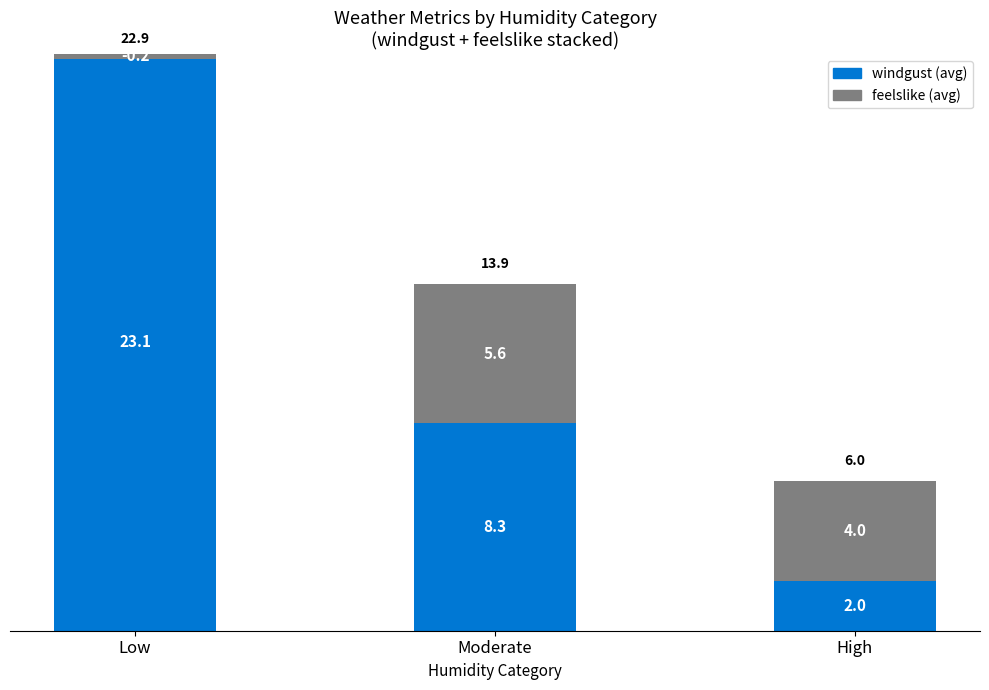

What is the value of the windgust bar at the 2nd from the left?

8.3